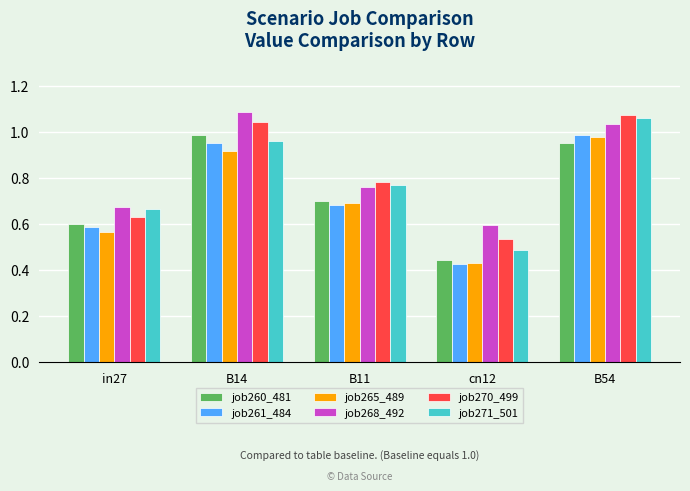

Is the value of job265_489 at cn12 greater than the value of job270_499 at B11?

No